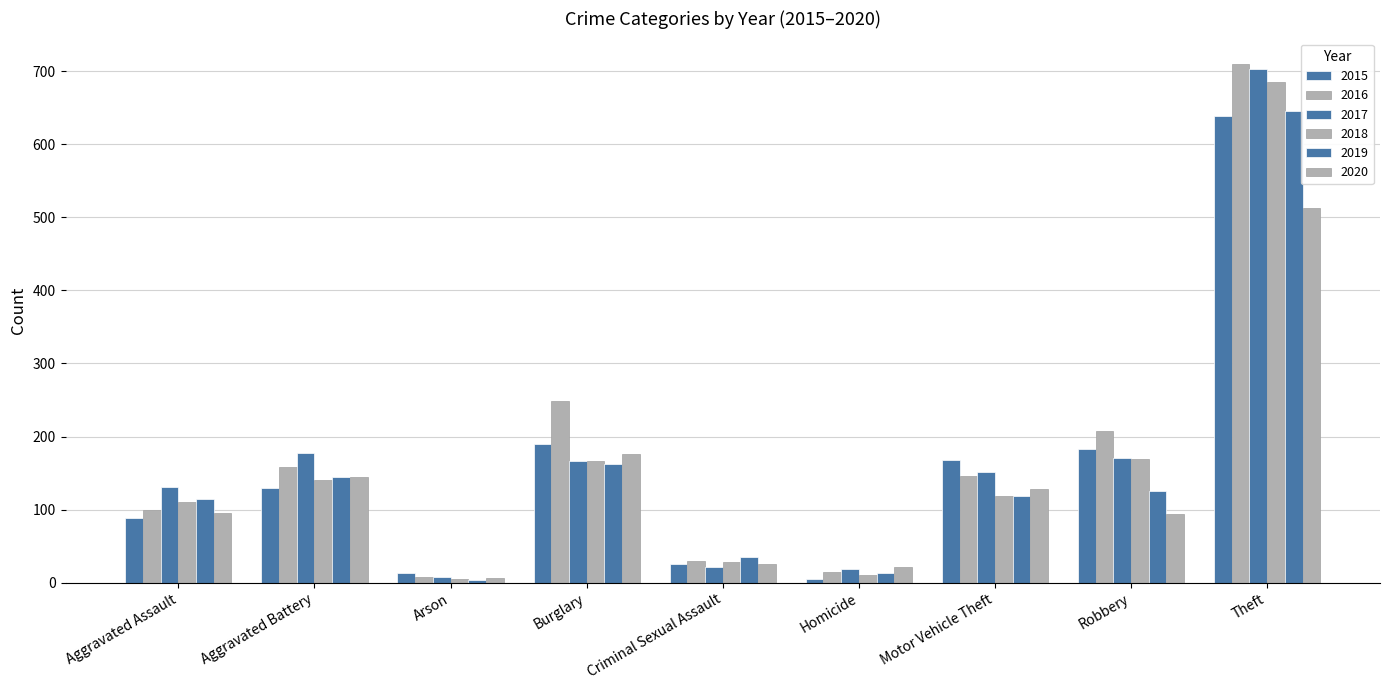

Count the number of data series in this chart.

6